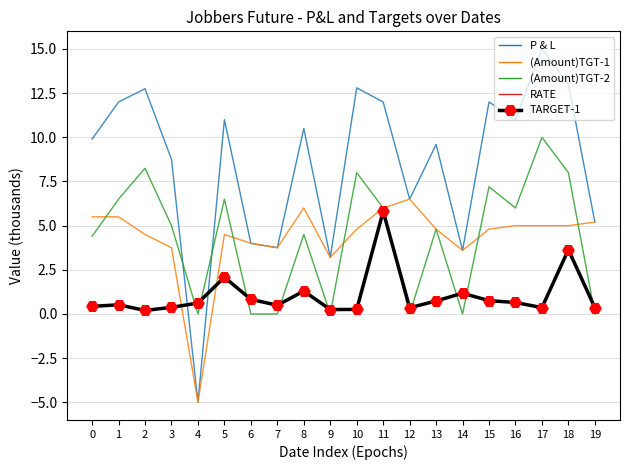

Which series has the widest spread of values?

P & L